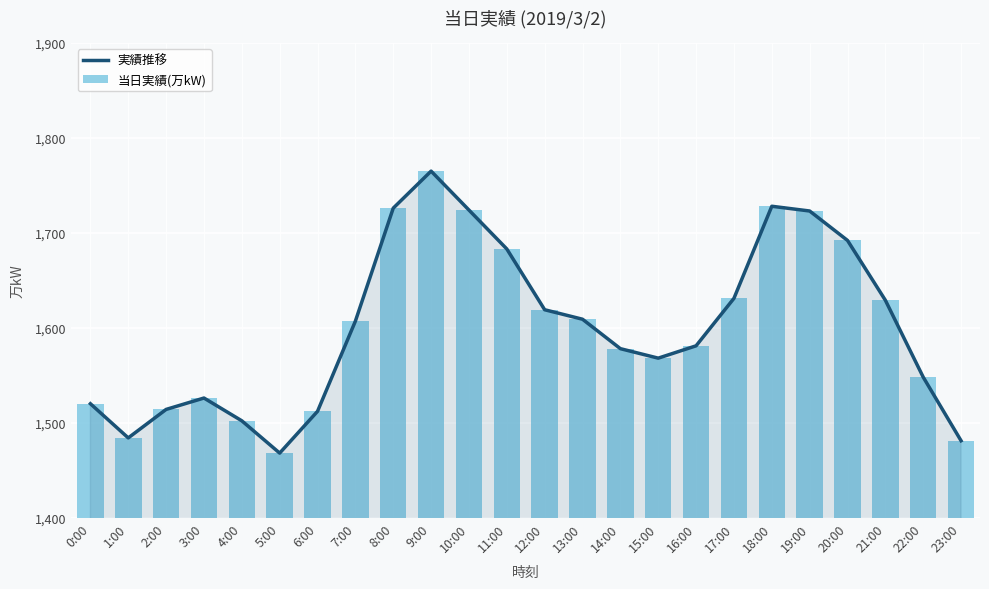

Reading left to right, what are all the values shown in this chart?

実績推移: 1520	1484	1514	1526	1502	1468	1512	1607	1726	1765	1724	1683	1619	1609	1578	1568	1581	1631	1728	1723	1692	1629	1548	1481
当日実績(万kW): 1520	1484	1514	1526	1502	1468	1512	1607	1726	1765	1724	1683	1619	1609	1578	1568	1581	1631	1728	1723	1692	1629	1548	1481